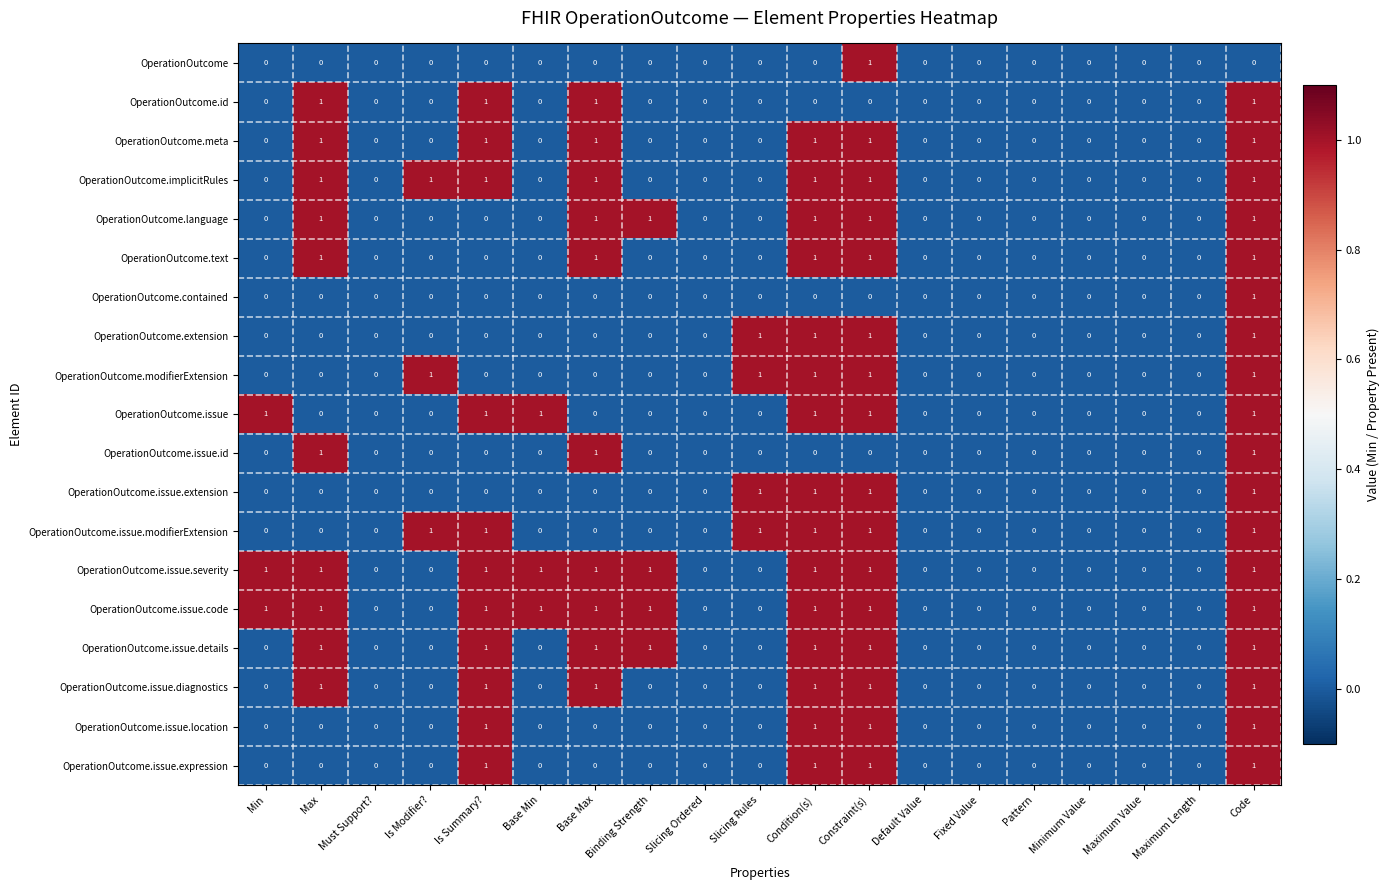

At which category is the sum across all series the highest?

Code